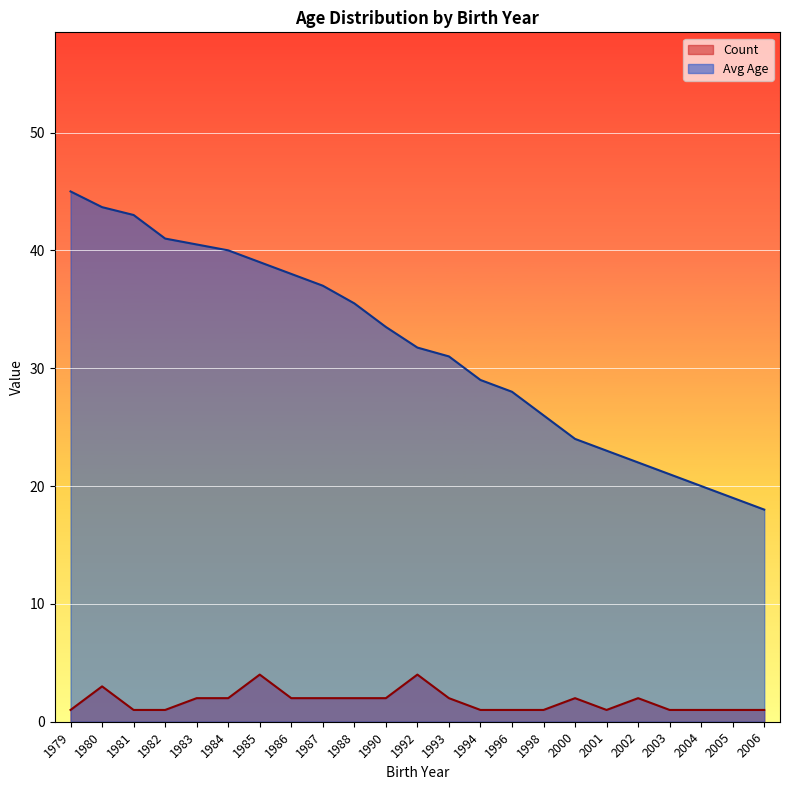

What is the total value across all series at 1981?

44.0